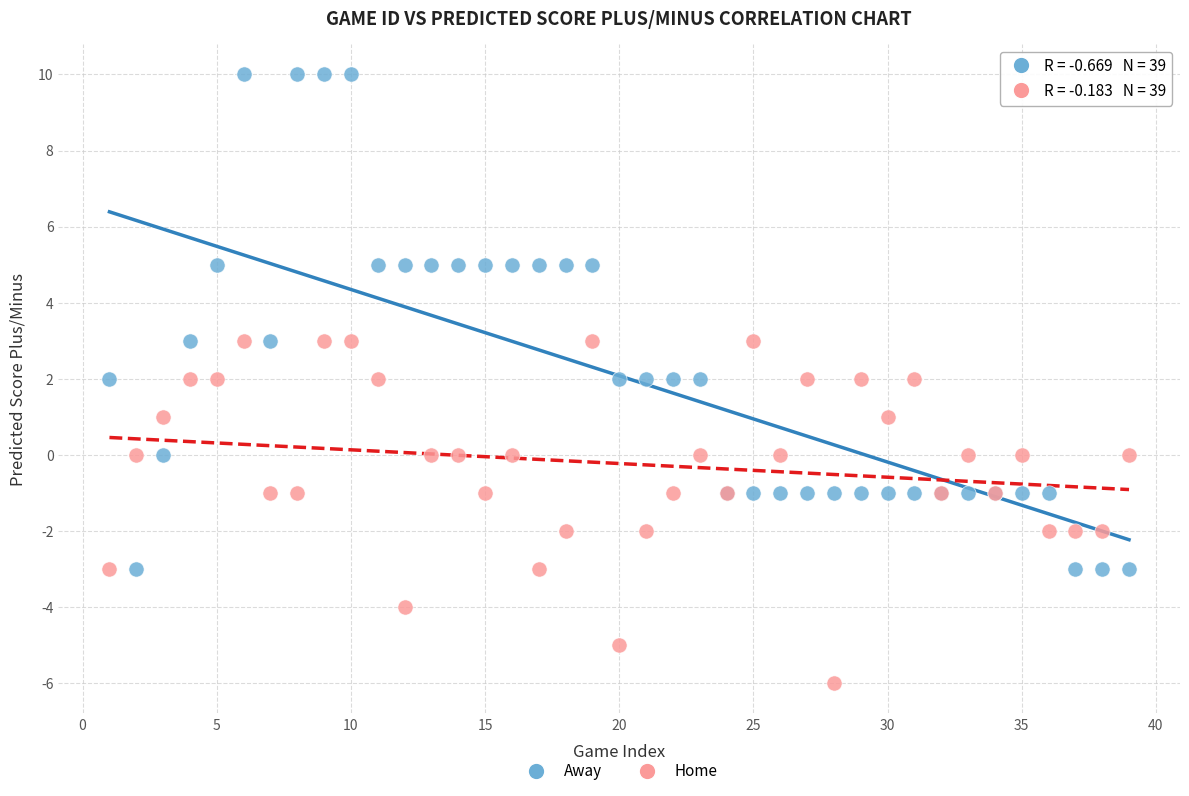

Which series contains the highest Y value?

Away